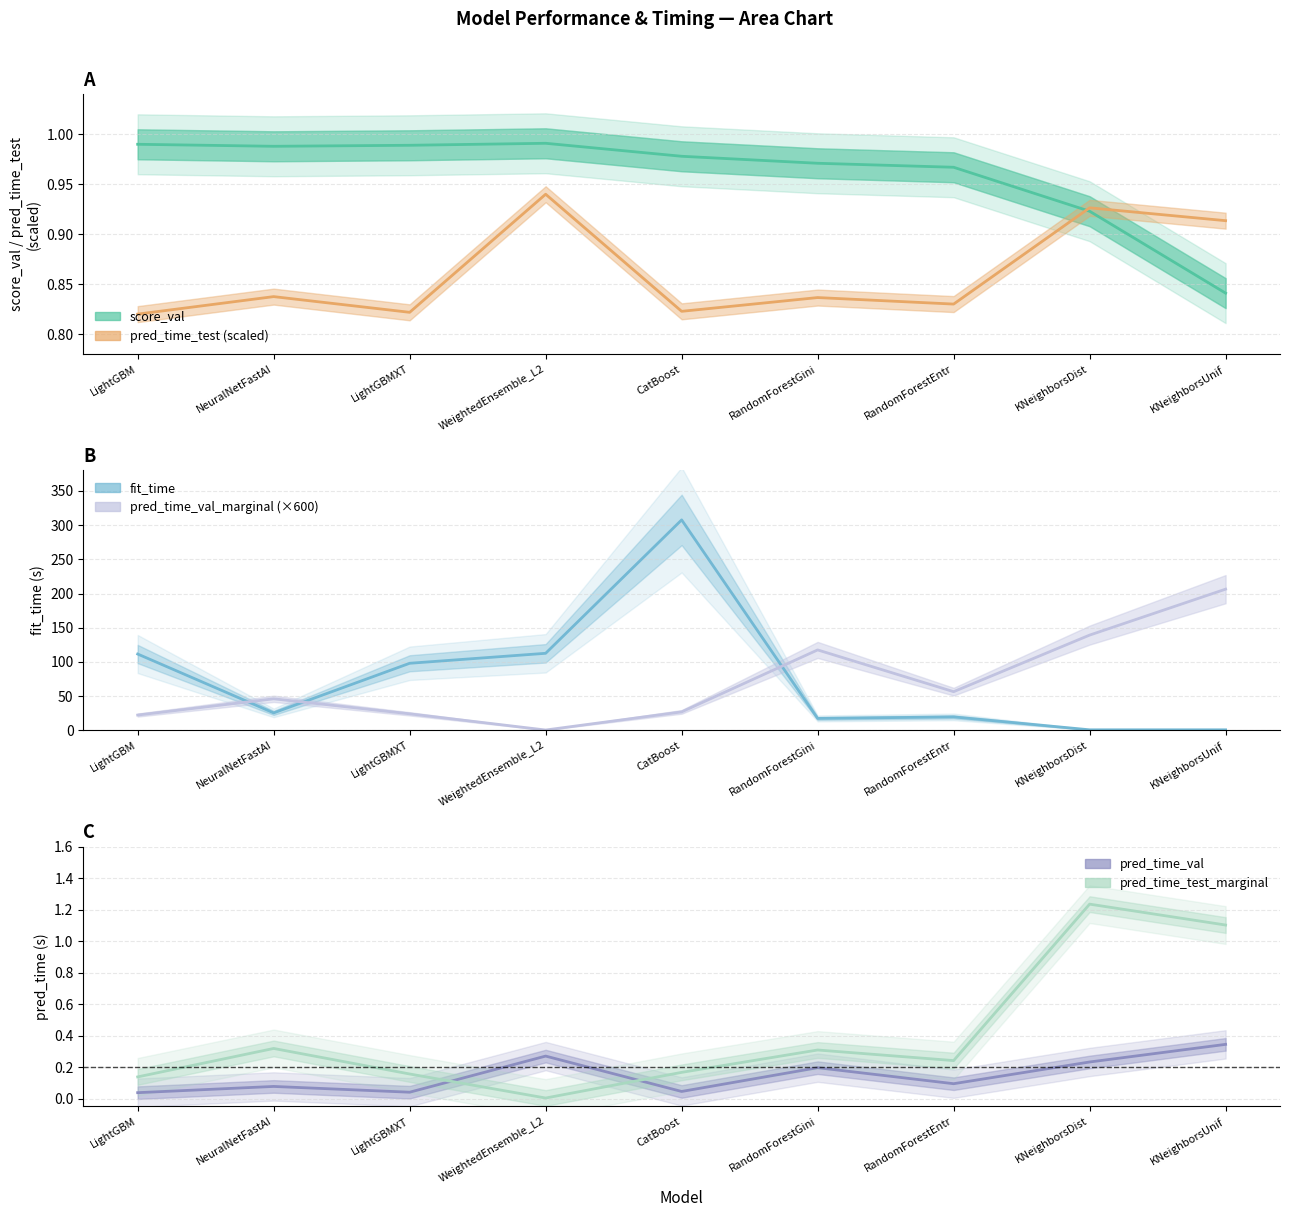

Count the number of categories in the chart.

9